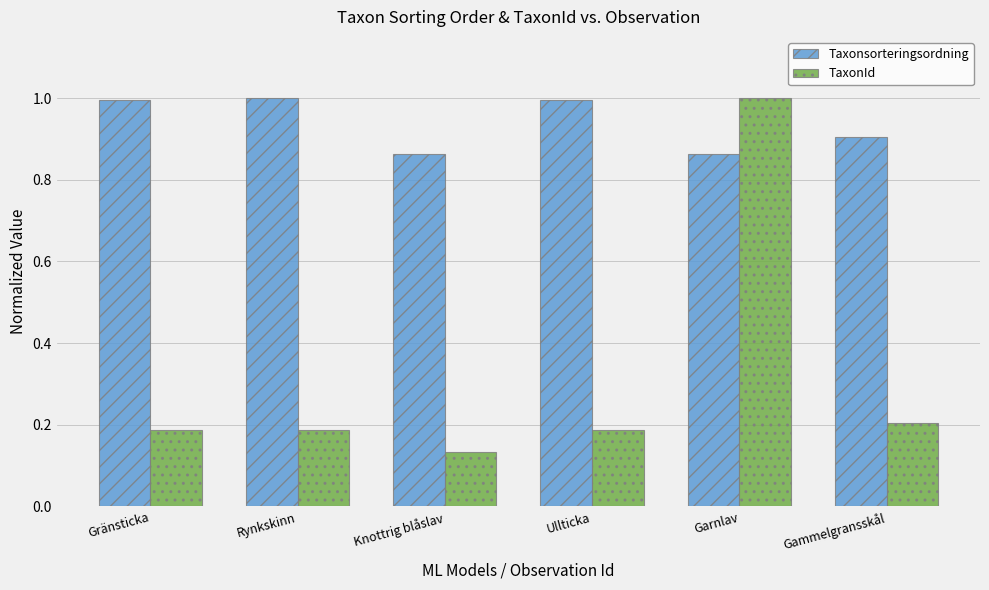

Which category has the lowest value across all series?

Knottrig blåslav